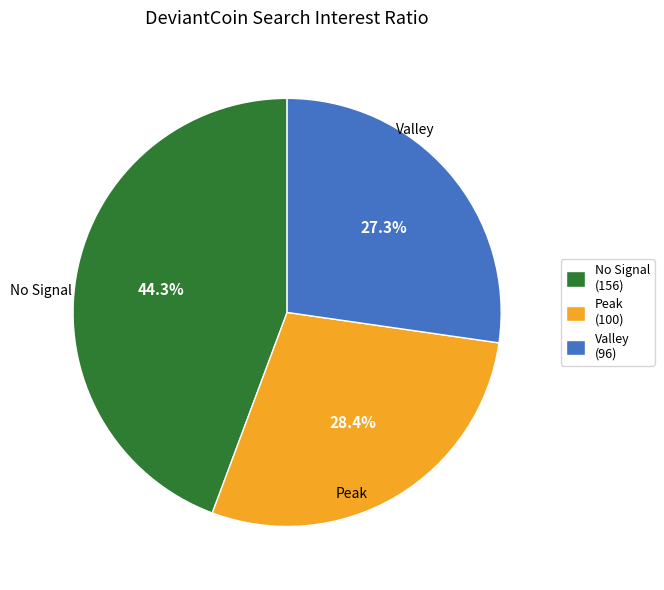

To the nearest percent, what is the difference between the largest and smallest slice percentages?

17%